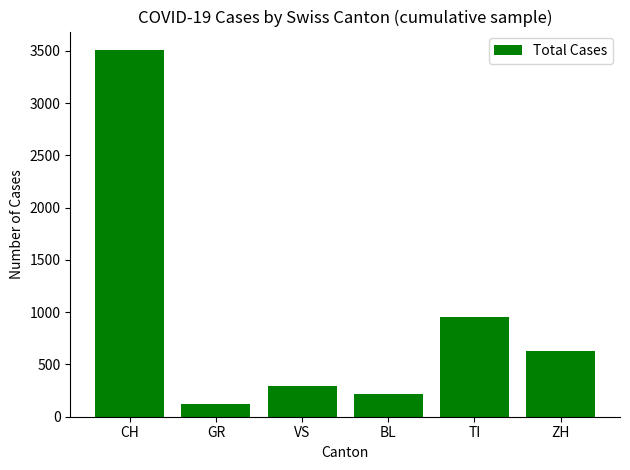

How many data points does each series have?

6